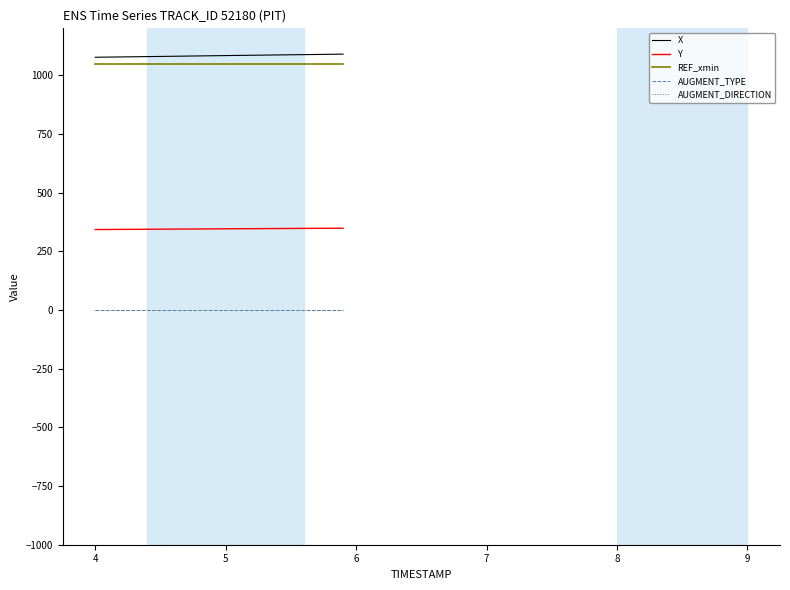

How many series are shown in this chart?

5